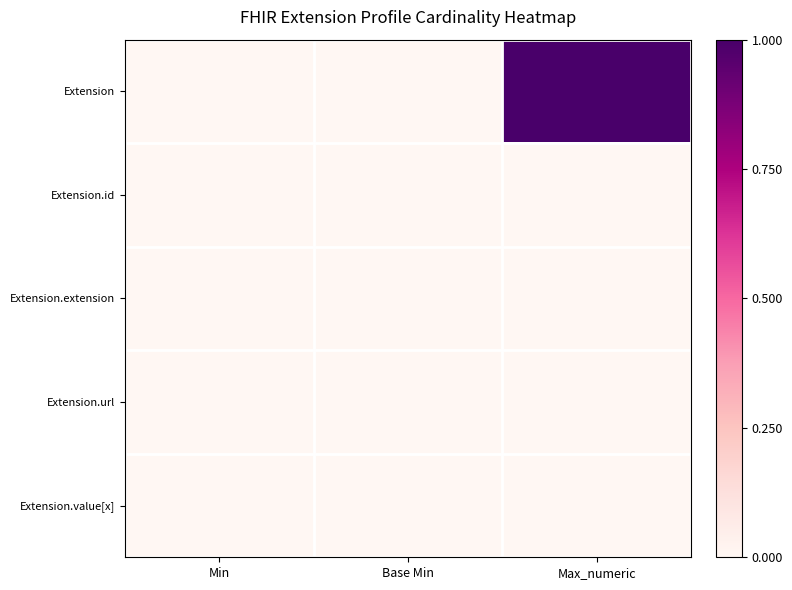

Reading left to right, what are all the values shown in this chart?

Extension: Min=0.0	Base Min=0.0	Max_numeric=1.0
Extension.id: Min=0.0	Base Min=0.0	Max_numeric=0.0
Extension.extension: Min=0.0	Base Min=0.0	Max_numeric=0.0
Extension.url: Min=0.0	Base Min=0.0	Max_numeric=0.0
Extension.value[x]: Min=0.0	Base Min=0.0	Max_numeric=0.0